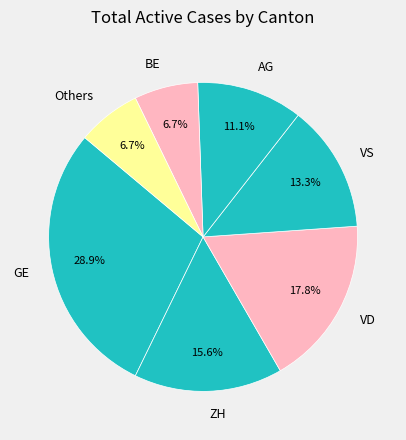

Count the number of slices in the pie.

7